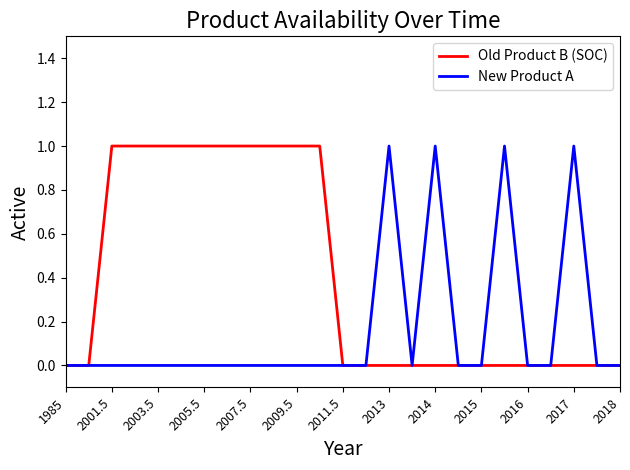

Which series has the largest total across all categories?

Old Product B (SOC)